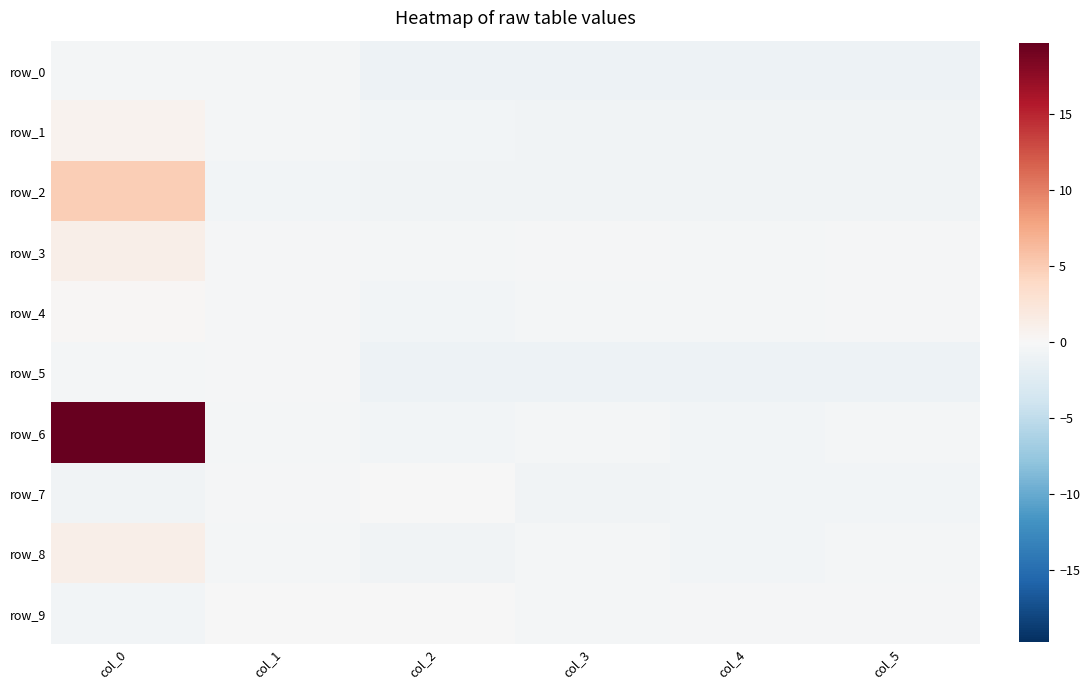

How many data points does each series have?

6